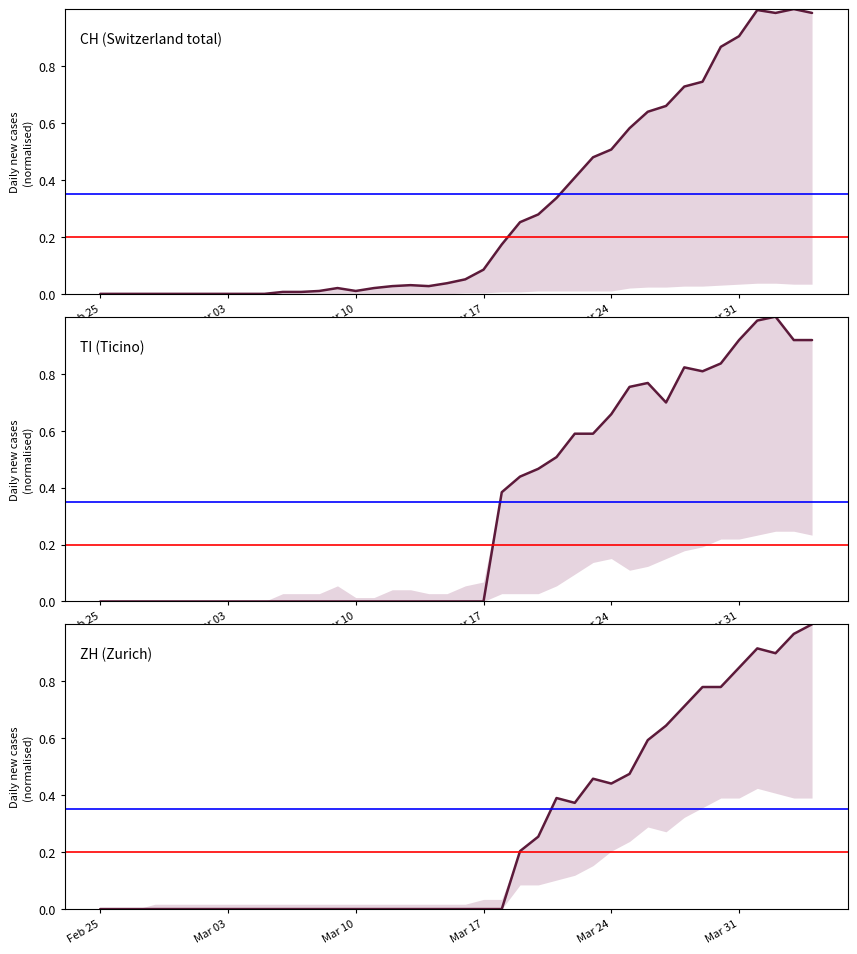

What is the greatest value displayed?

1.0